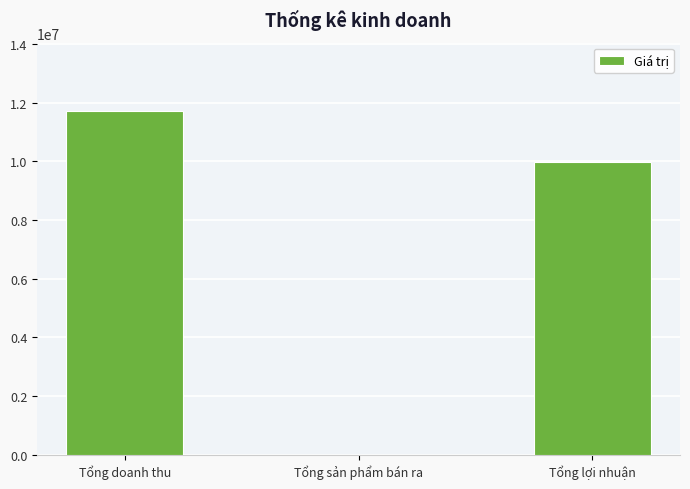

Reading left to right, transcribe all the data shown in this chart.

11700000	56	9990000